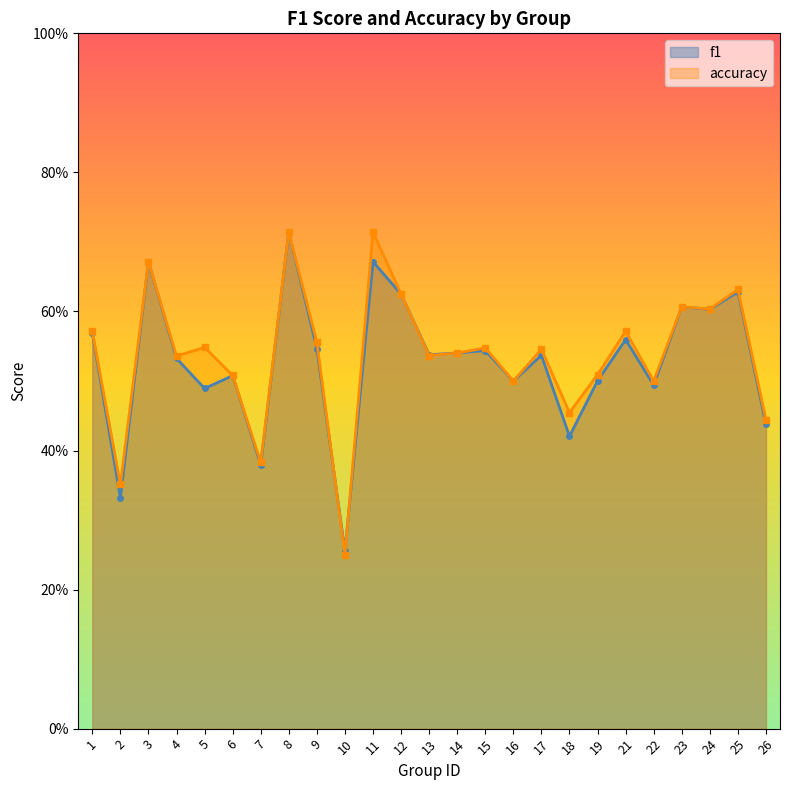

What is the minimum value for accuracy?

0.2